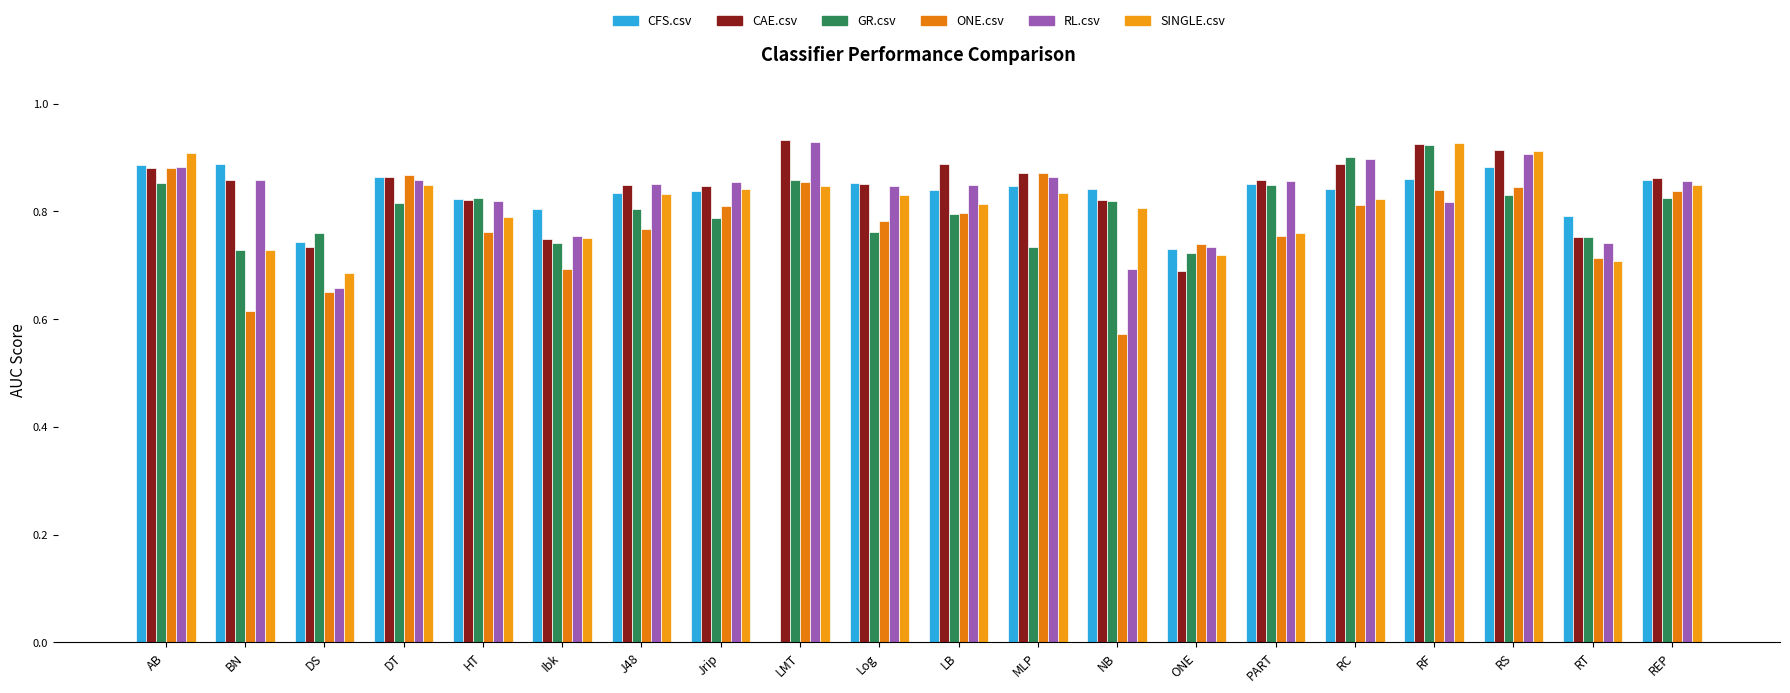

Are the bars grouped side by side (vs. stacked)?

Yes